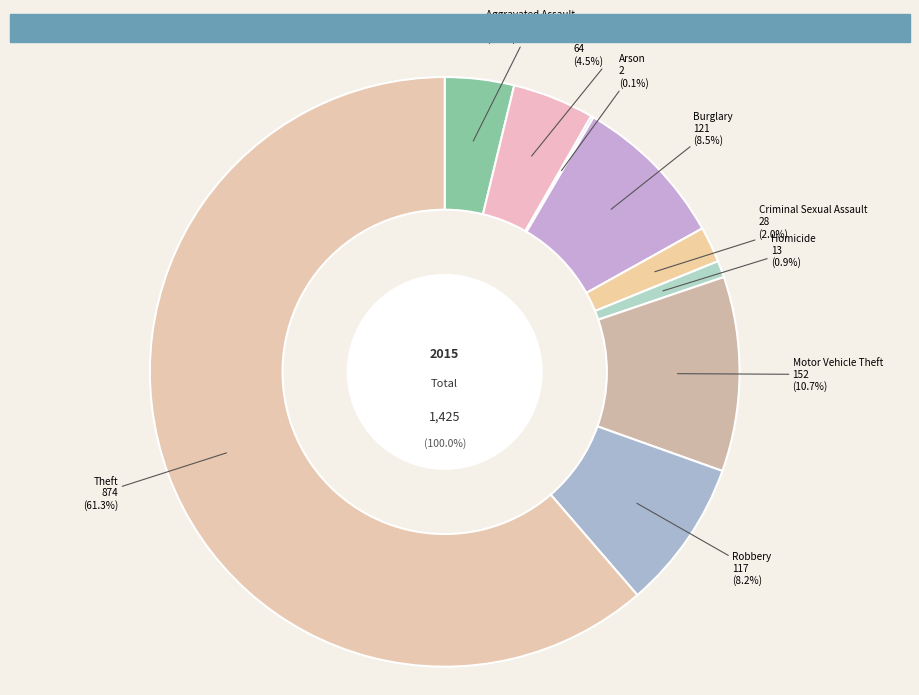

To the nearest percent, what percentage of the pie is Aggravated Battery?

4%